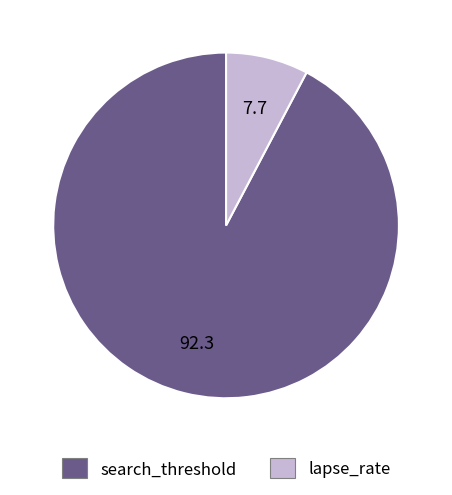

Which category has the smallest portion of the pie?

lapse_rate